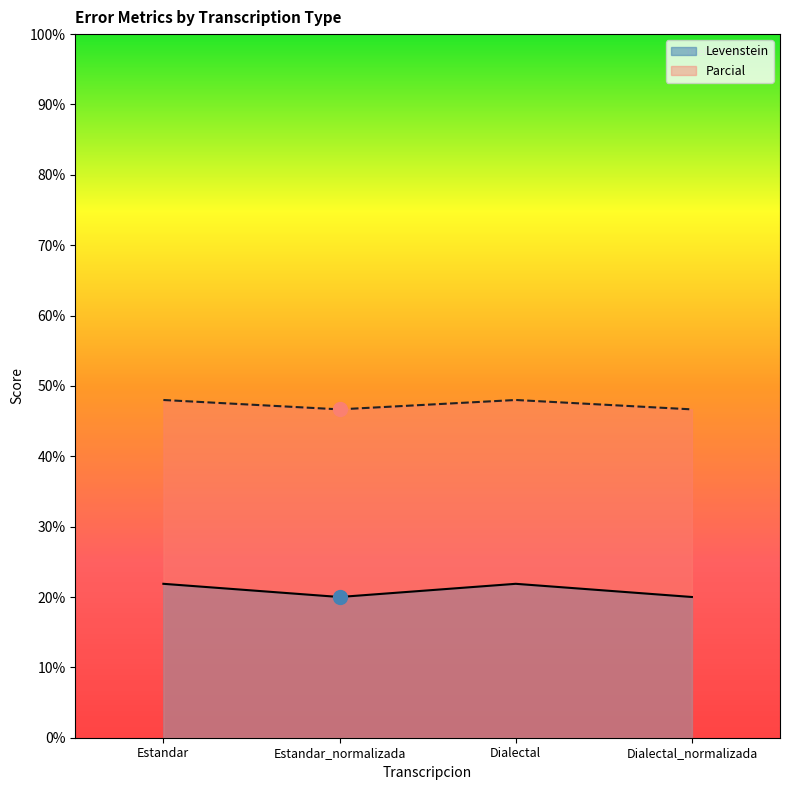

What is the sum of all Parcial values?

189.3